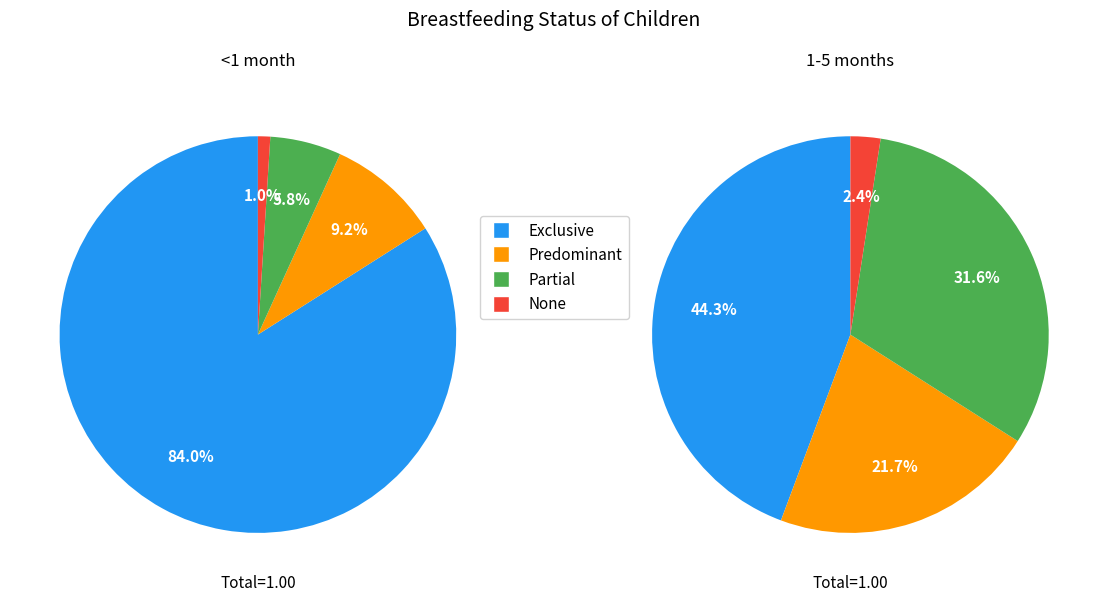

What percentage is NOT represented by Partial?

94.2%